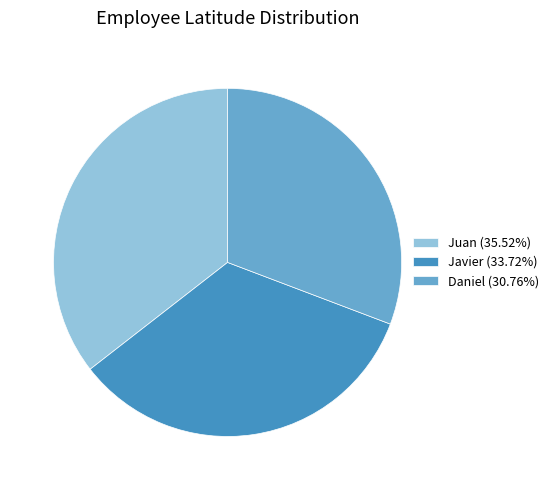

Approximately how many times larger is the value at Daniel (30.76%) compared to Javier (33.72%)?

0.9